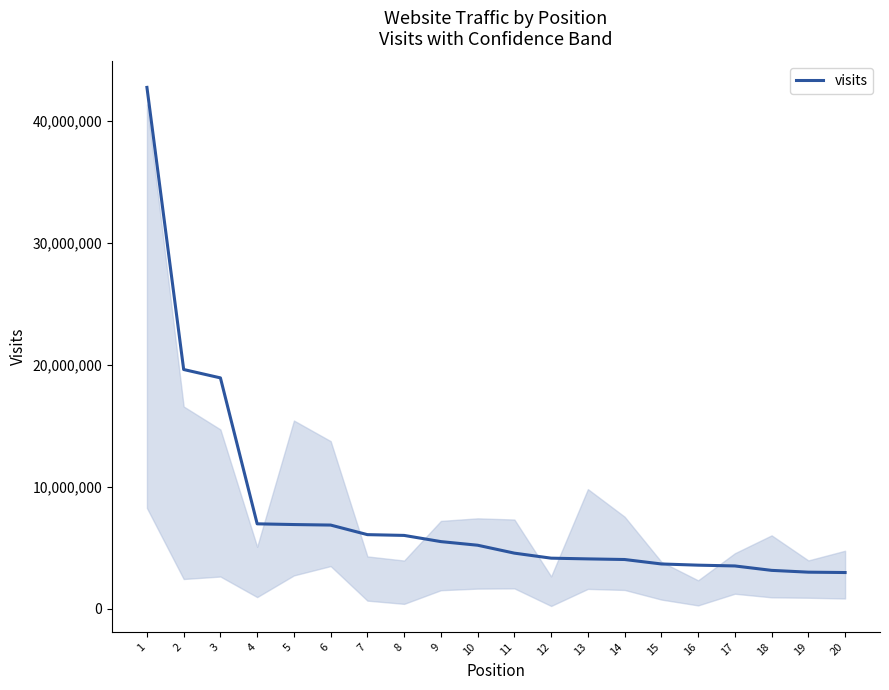

What is the maximum value shown in the chart?

42718675